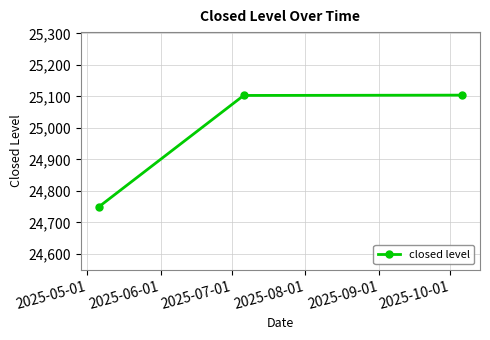

What is the value of the 3rd point from the left?

25104